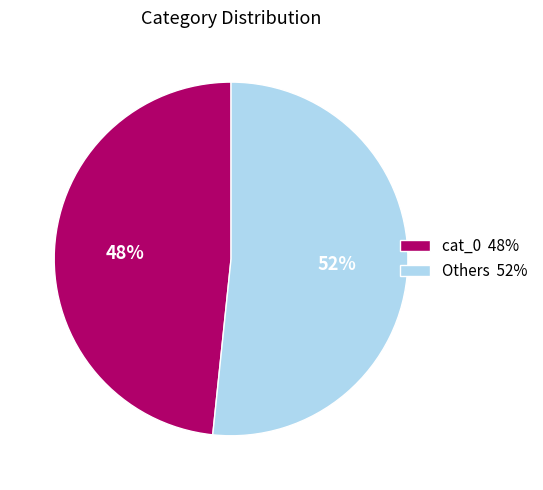

Is there any slice that represents more than half of the pie?

Yes